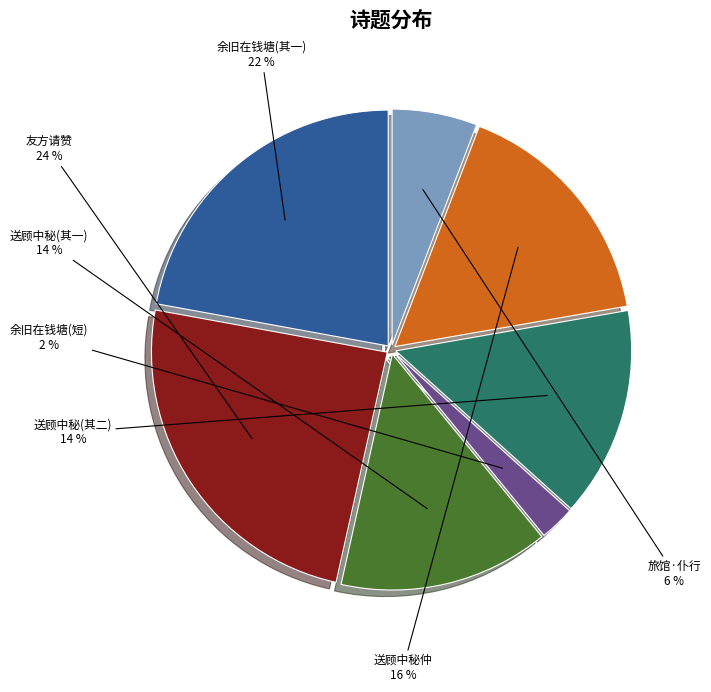

To the nearest percent, what percentage of the pie is 余旧在钱塘(短)?

2%